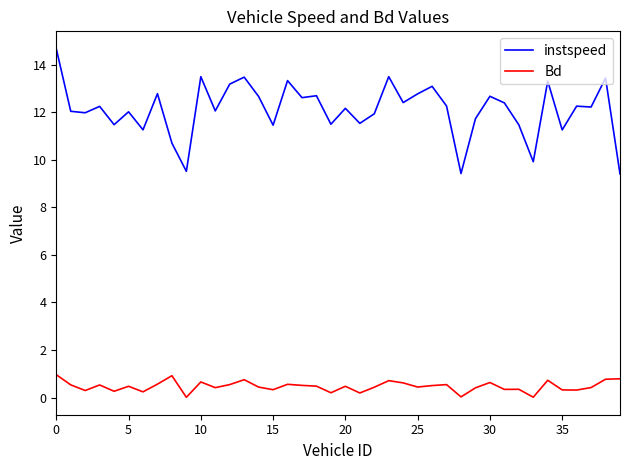

What is the difference between the maximum and minimum values in the instspeed series?

5.3